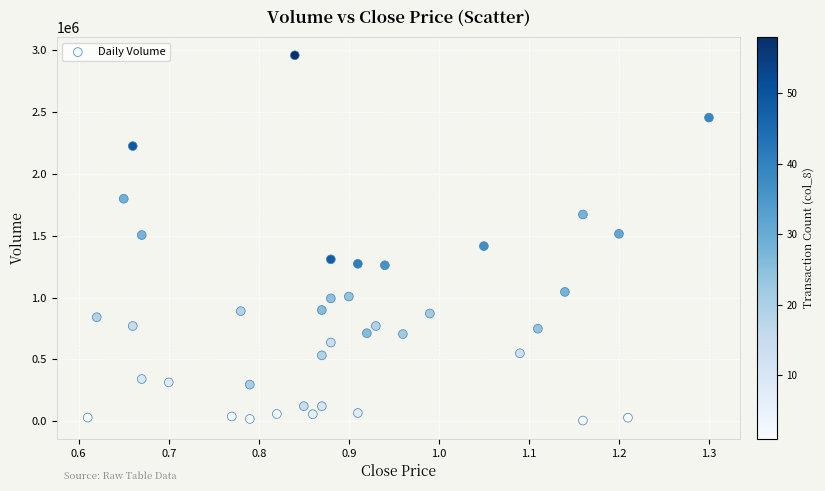

What is the range of Y values (max minus min)?

2948000